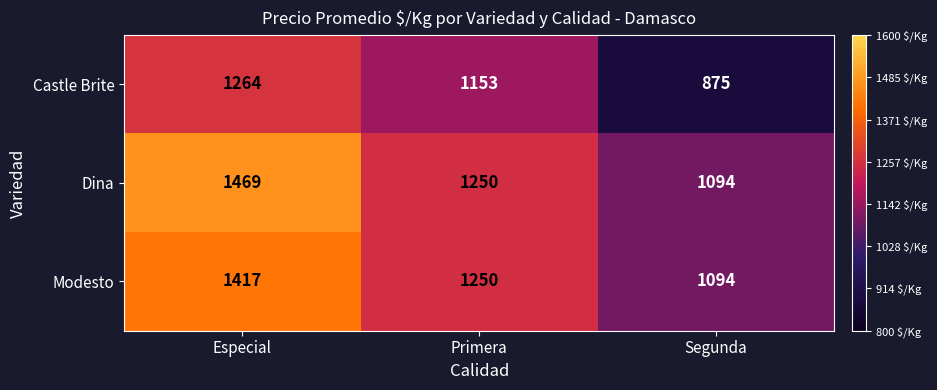

Where is Dina nearest to the value 1281?

Primera